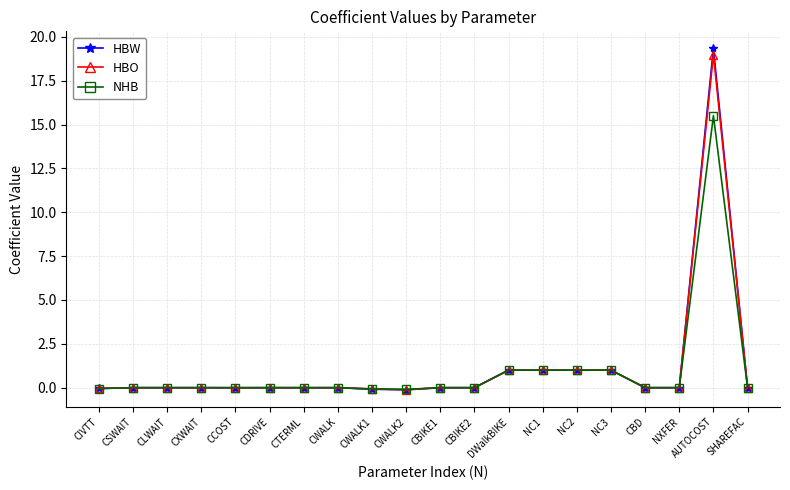

What is the sum of all HBO values?

22.8